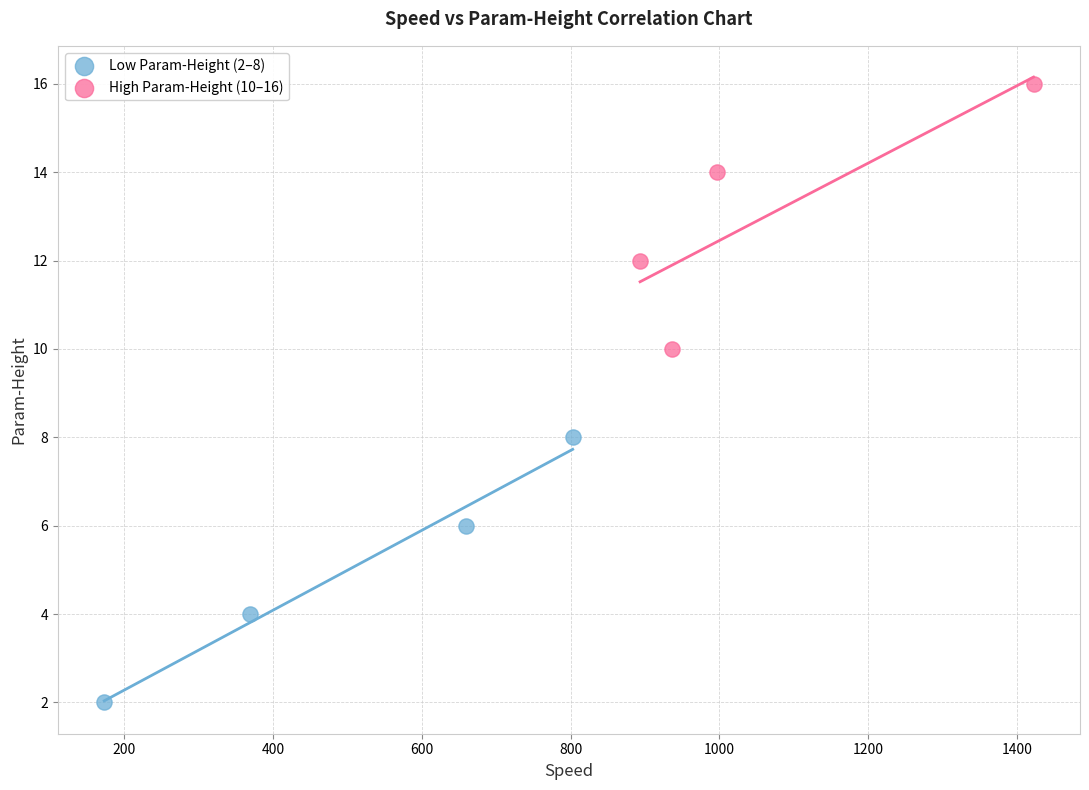

Which series reaches the minimum Y coordinate?

Low Param-Height (2–8)